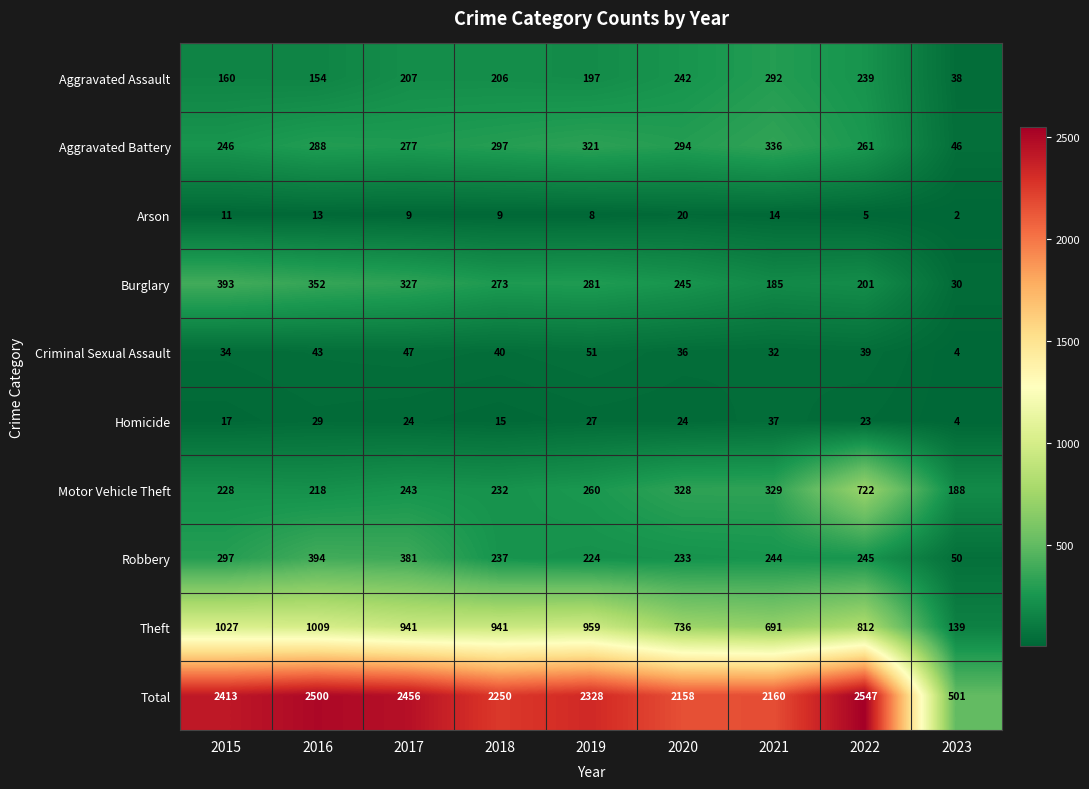

Count the number of categories in the chart.

9